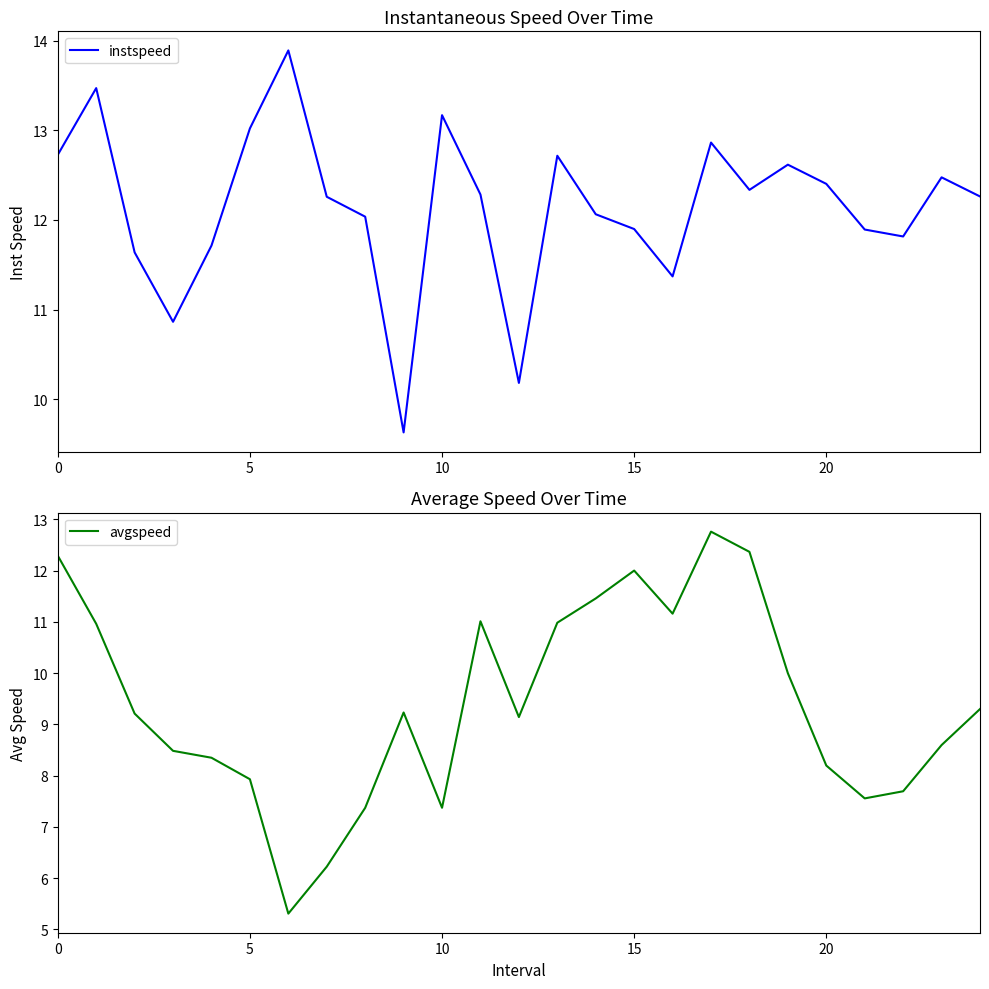

Between which two adjacent categories do avgspeed and instspeed first intersect?

14 and 15